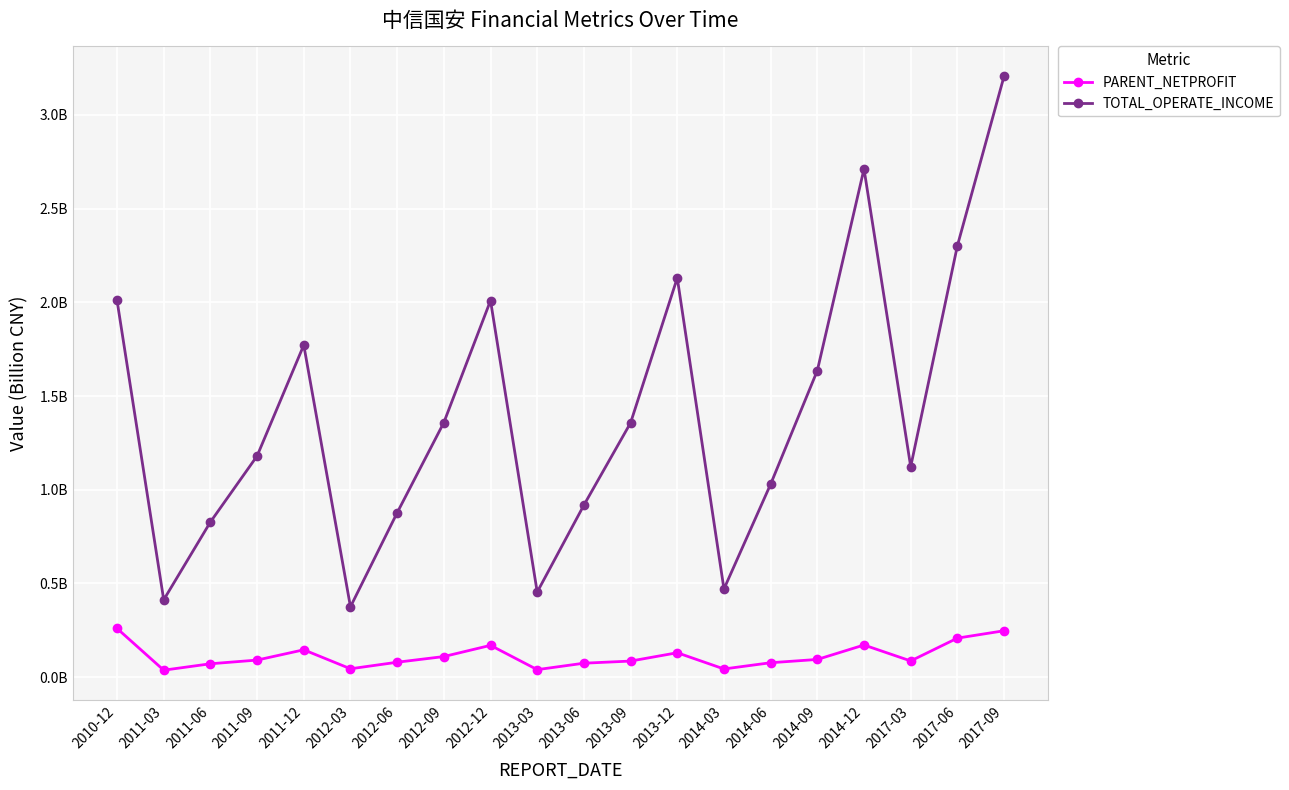

True or false: PARENT_NETPROFIT and TOTAL_OPERATE_INCOME cross at least once.

False